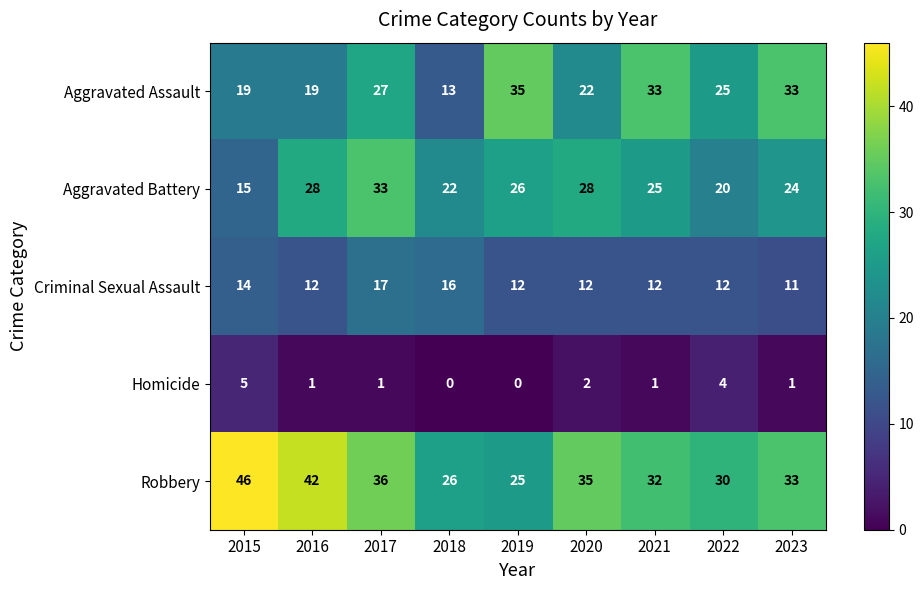

Where is Robbery nearest to the value 35?

2020